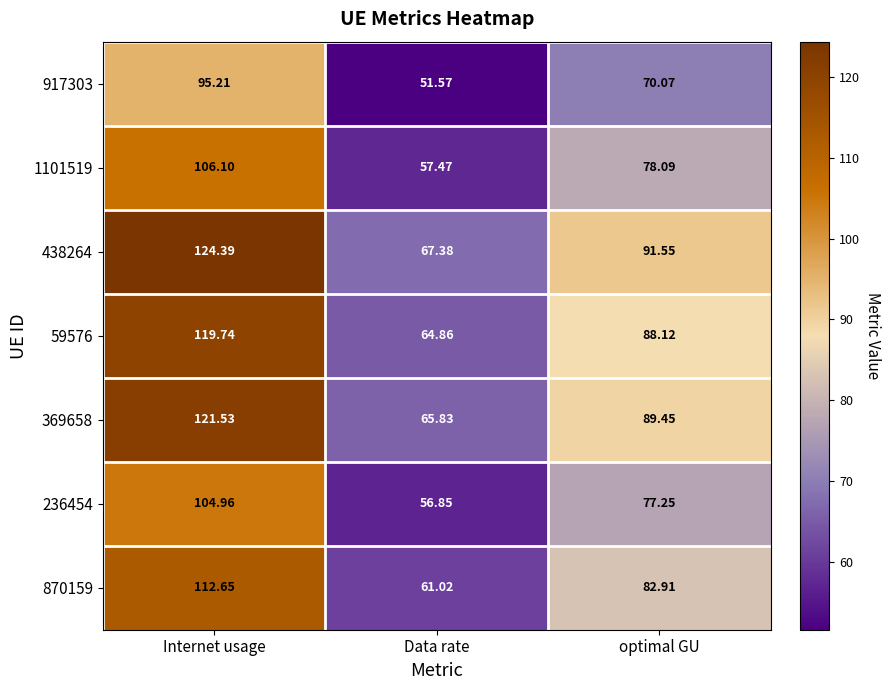

Which category has the lowest value across all series?

Data rate